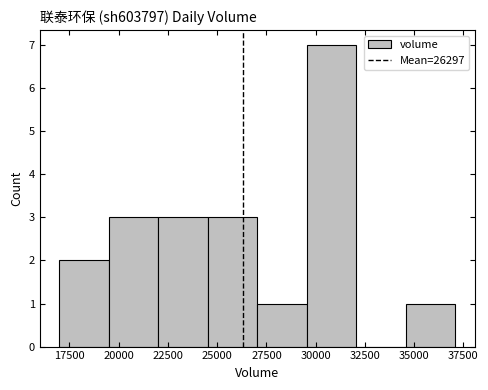

What is the height of the bar covering 34500 to 37000 on the x-axis? Neither the bar edges nor the heights are printed on the chart, so give them approximately, as read against the axes.

1